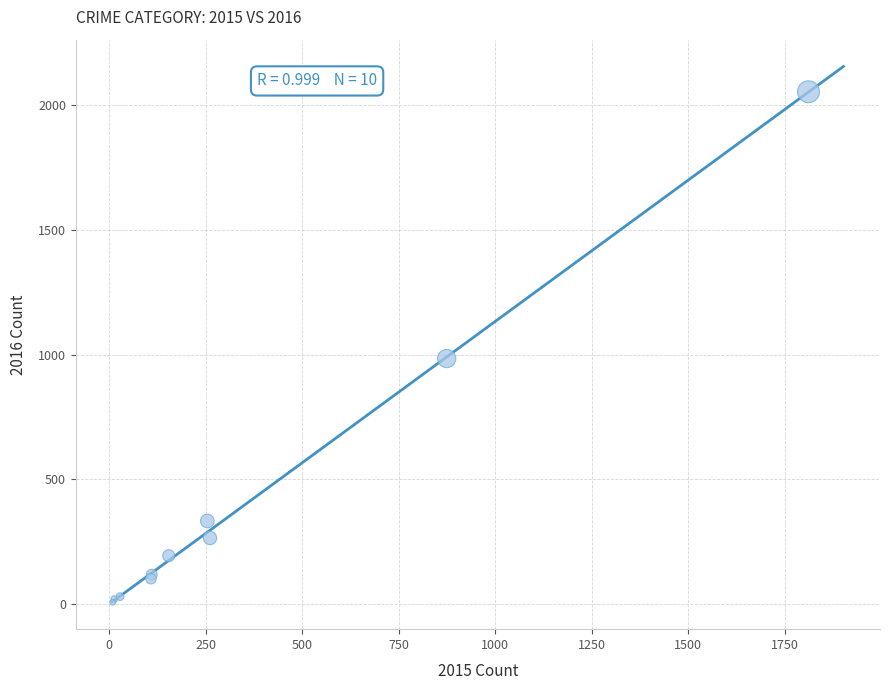

What Y value in the scatter plot is closest to 1030?

984